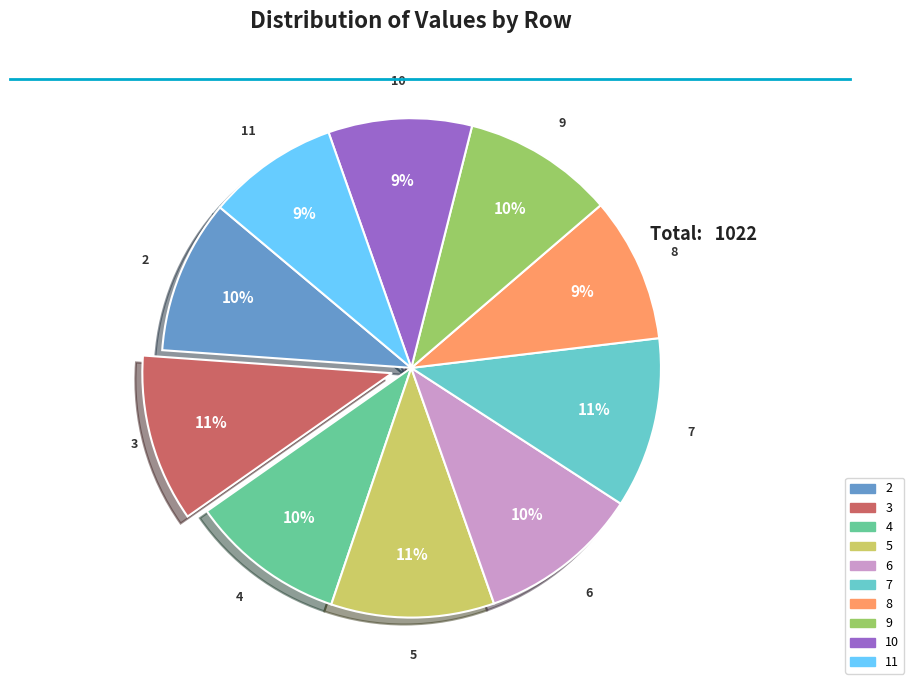

Approximately how many times larger is the value at 10 compared to 4?

0.9